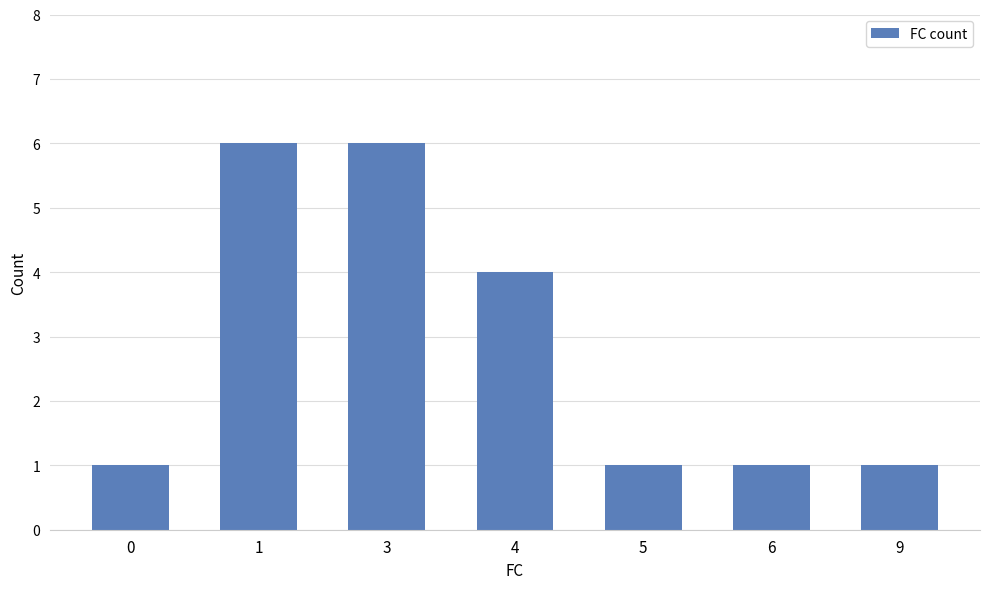

Count the values in the range 1 to 6.

7